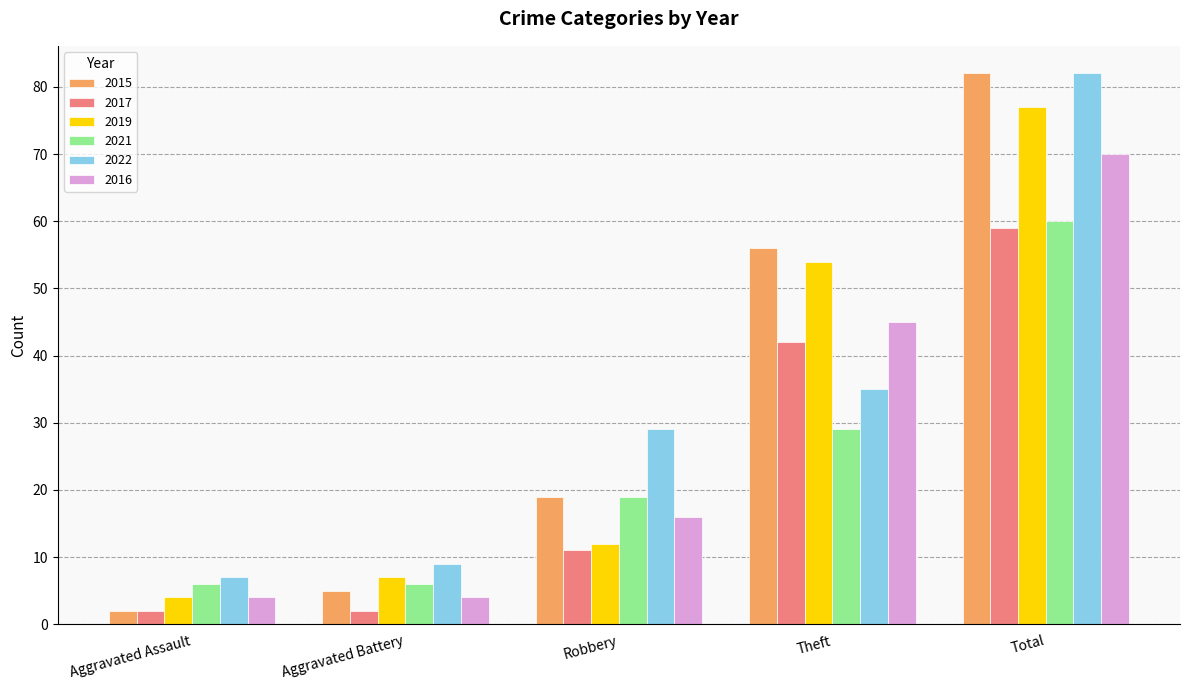

What is the difference between the 2016 values at Aggravated Battery and Theft?

41